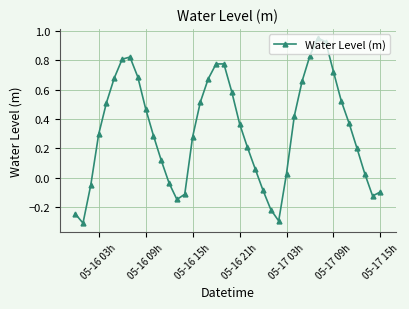

What is the smallest value displayed?

-0.3